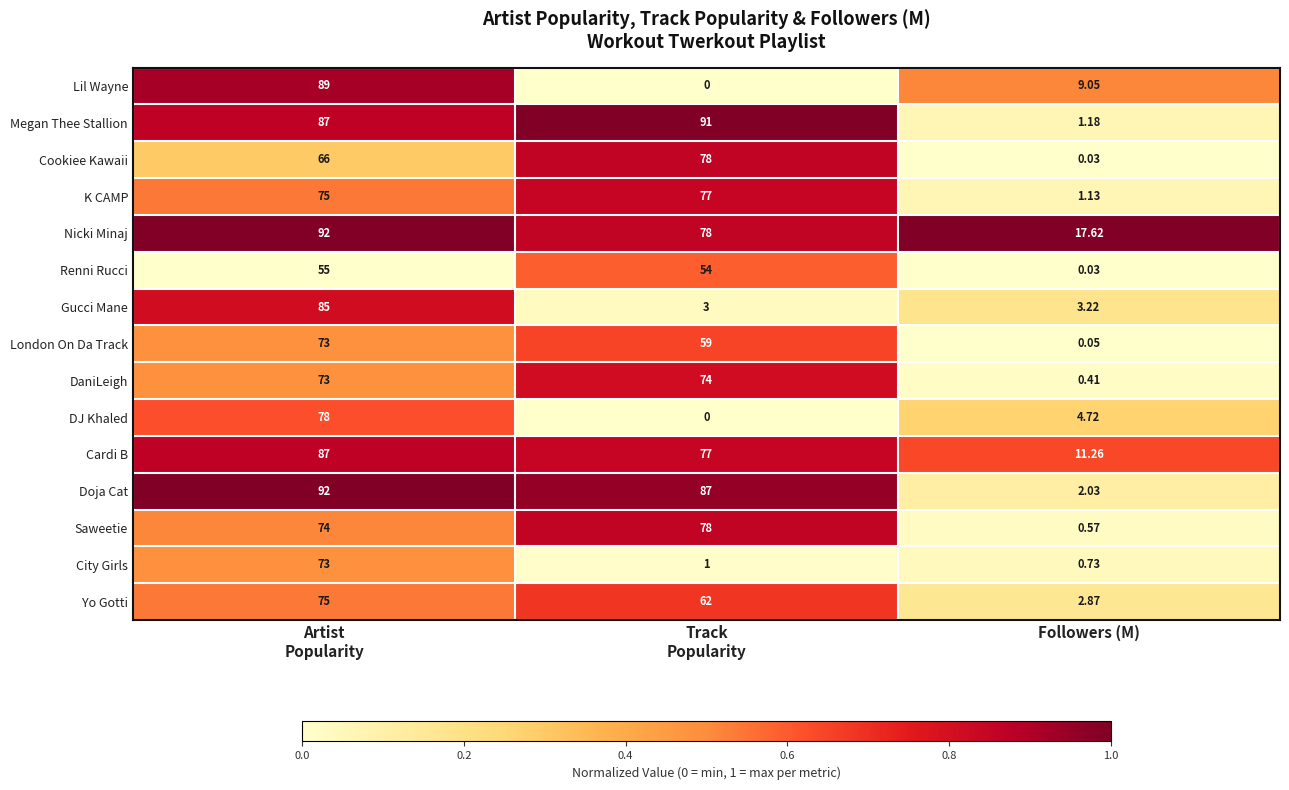

At which label does Renni Rucci reach its minimum?

Followers (M)